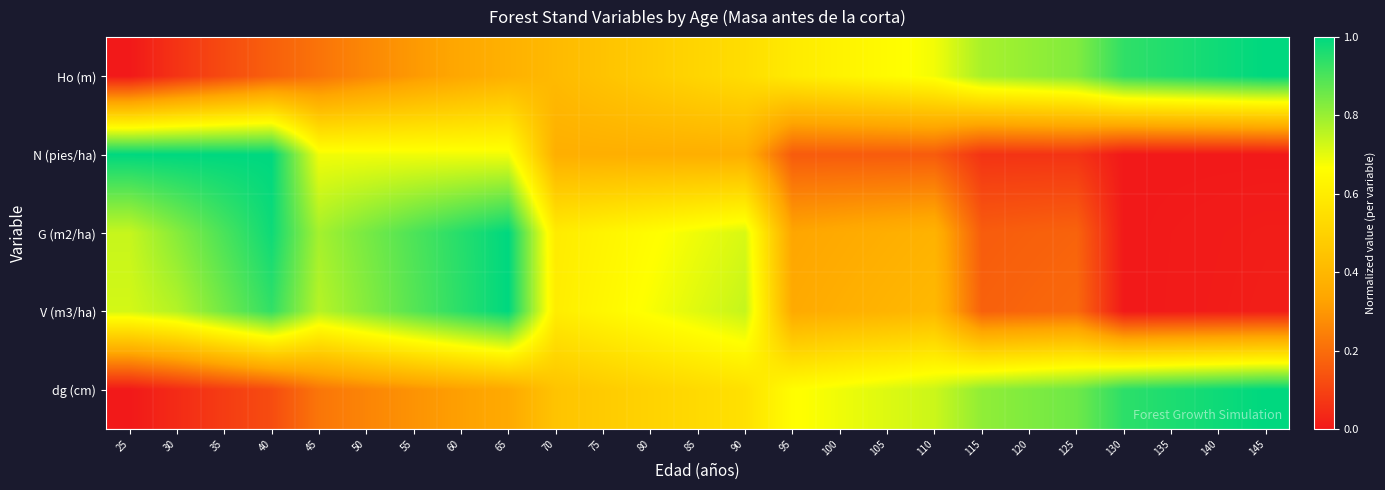

Between 80 and 100, which series saw the biggest shift?

G (m2/ha)